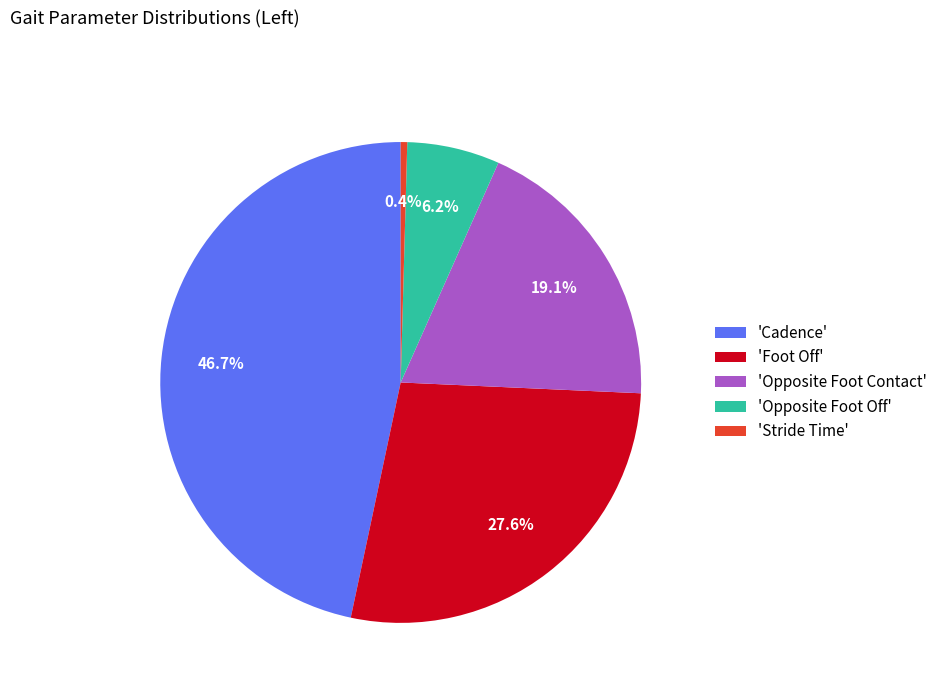

Is there a majority slice in this chart?

No